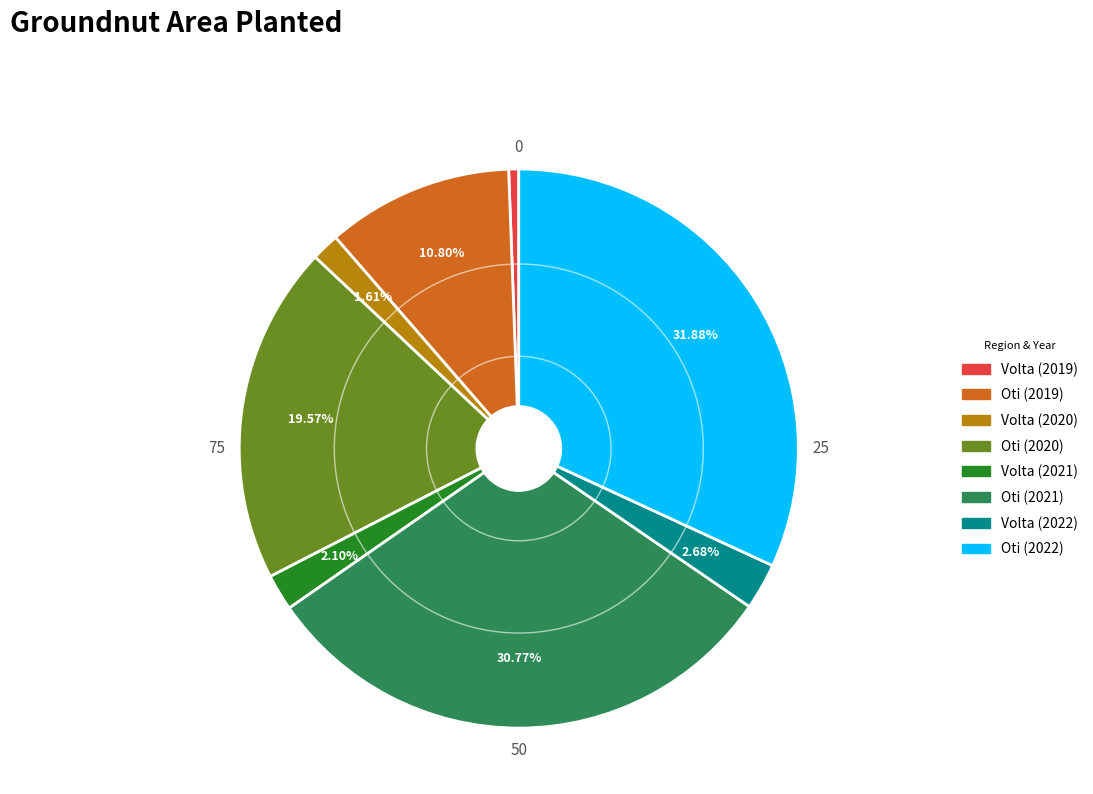

The Oti (2019) slice represents 19% of the pie. True or false?

False